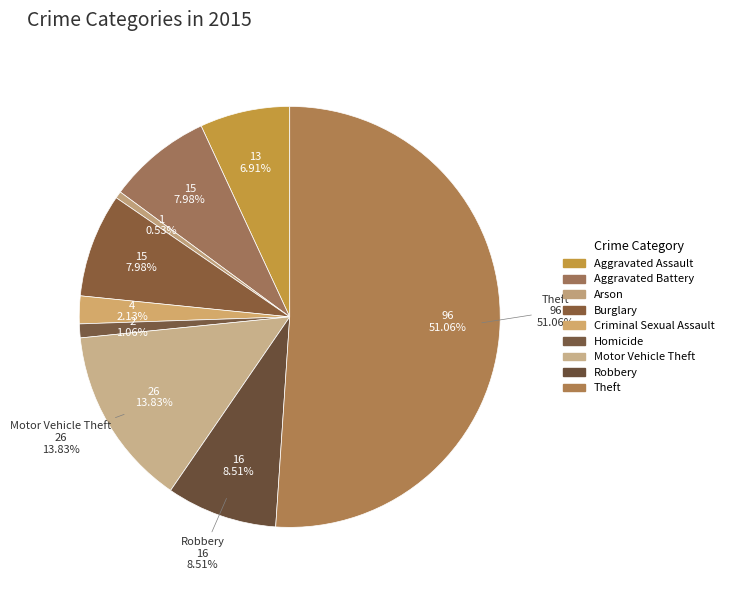

To the nearest percent, what portion does Theft represent?

51%